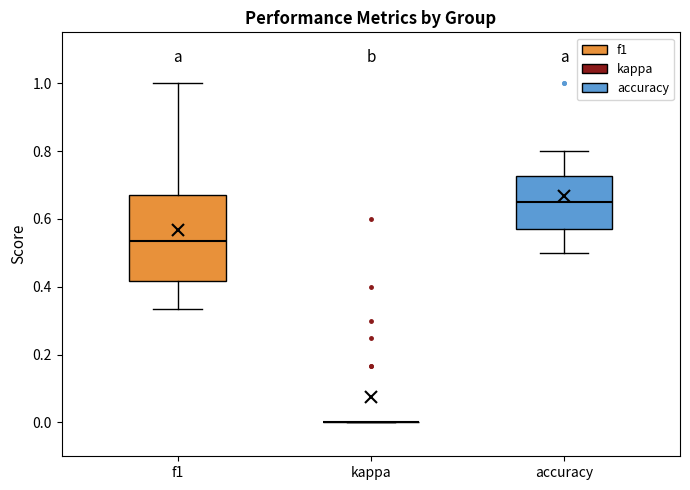

Reading left to right, read every box against the y-axis: the position of its median line, the range the box covers, and the ends of its whiskers. The values are not printed on the chart, so give them approximately, as read against the axis.

f1: median 0.54, box 0.42 to 0.68, whiskers 0.34 to 1.00
kappa: box collapsed to a line at 0.00, whiskers 0.00 to 0.00
accuracy: median 0.66, box 0.58 to 0.72, whiskers 0.50 to 0.80